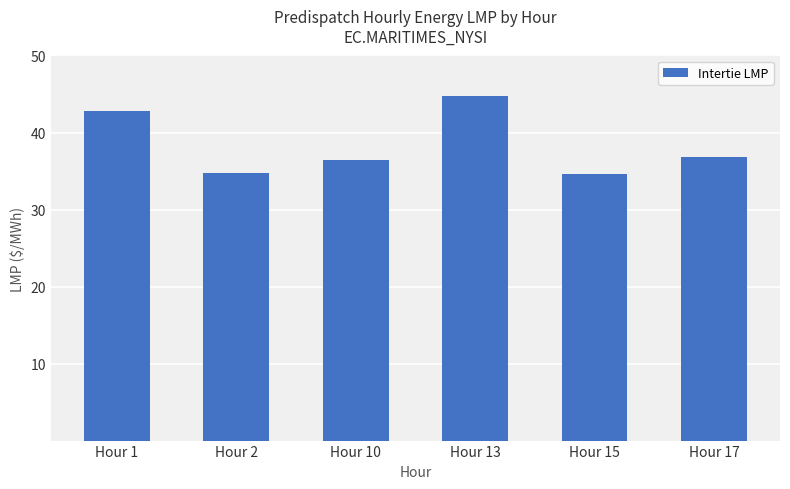

Reading left to right, extract all data points from this chart.

42.8	34.8	36.4	44.7	34.6	36.8